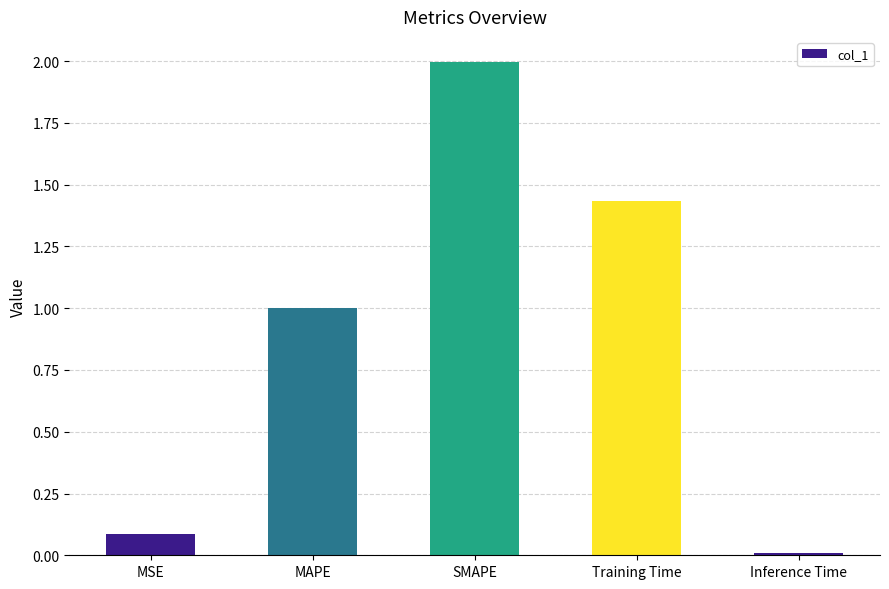

What is the difference between the maximum and minimum values?

2.0